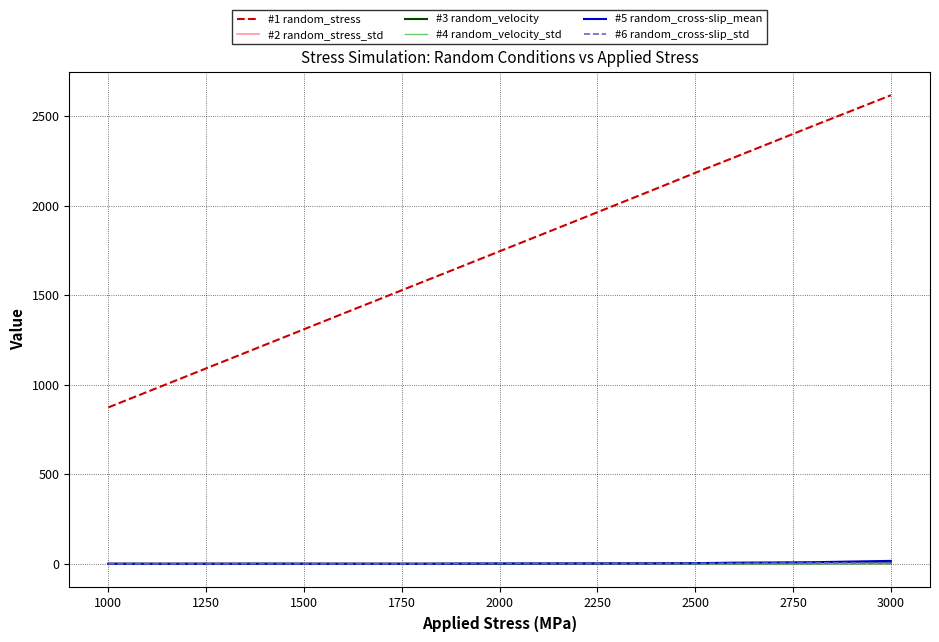

How many categories are shown in the chart?

12